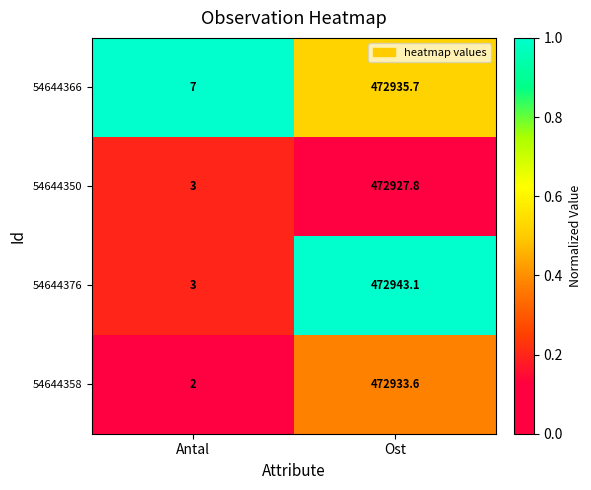

Count the number of data series in this chart.

4